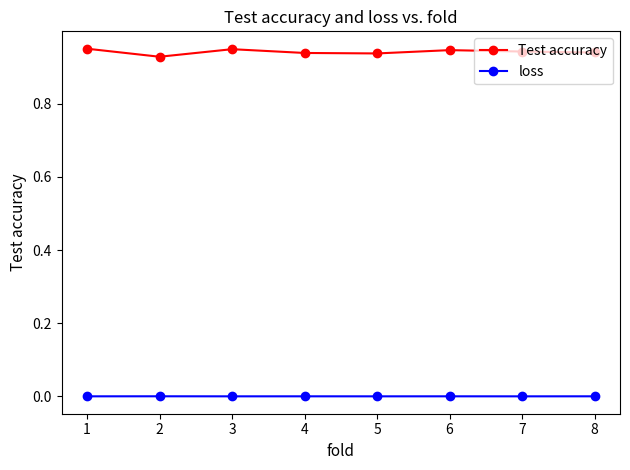

Which series has the widest spread of values?

Test accuracy